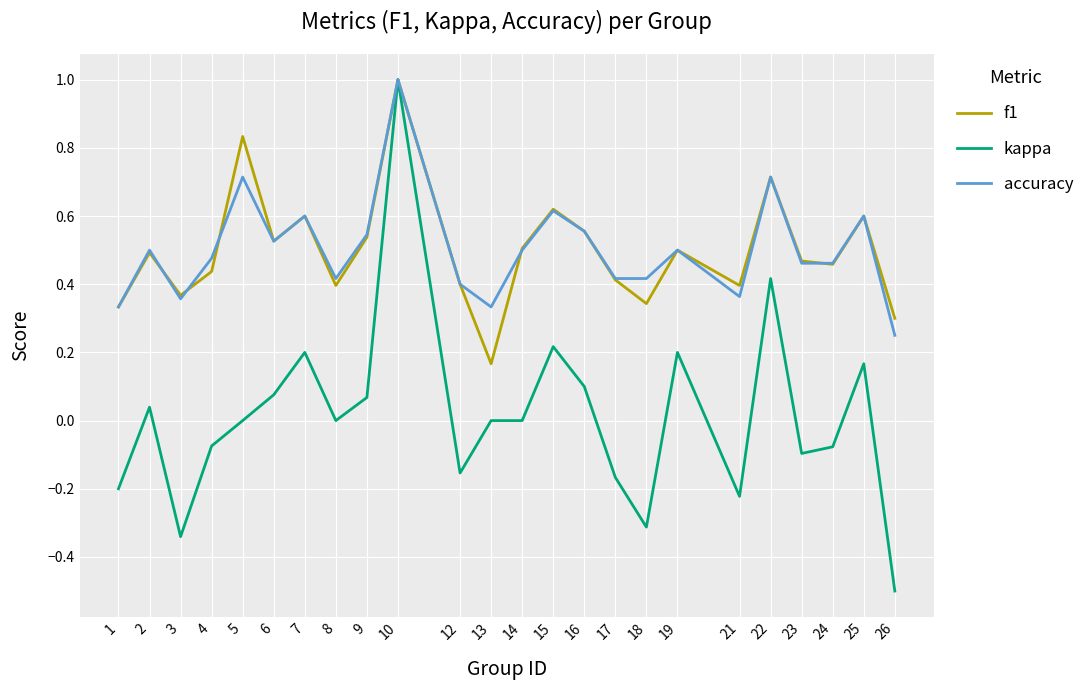

How many accuracy values are between 0 and 1?

24